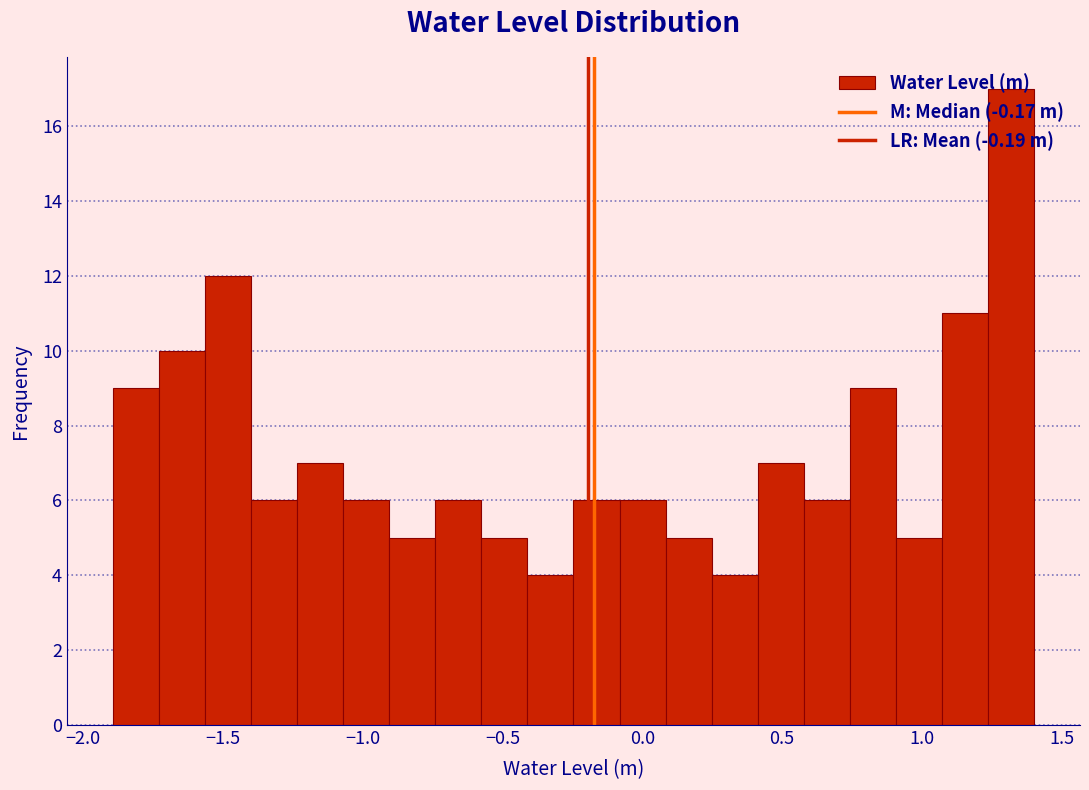

Read against the x-axis, roughly where is the centre of the tallest bar?

1.30